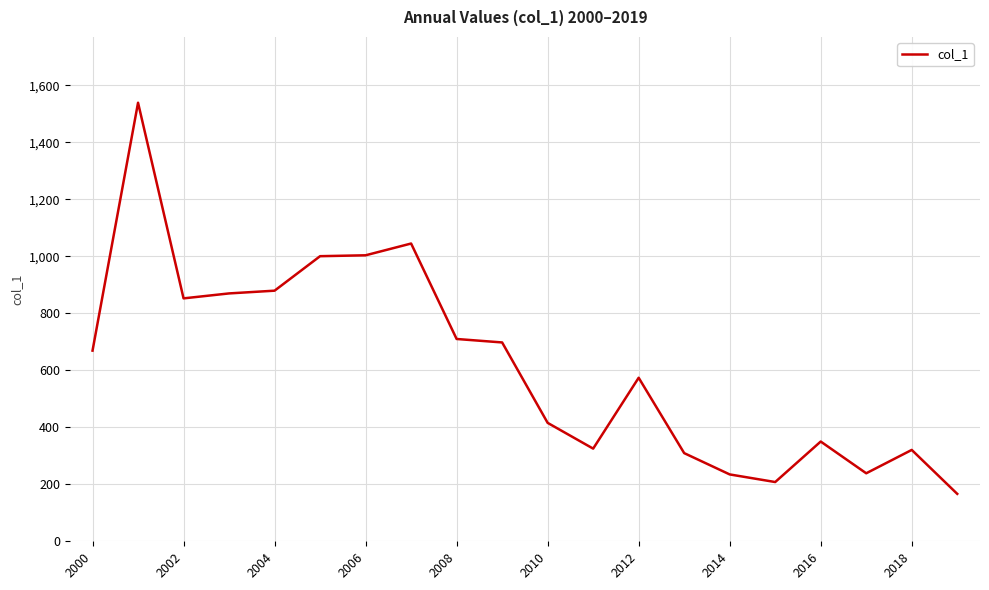

What is the maximum value shown in the chart?

1538.9